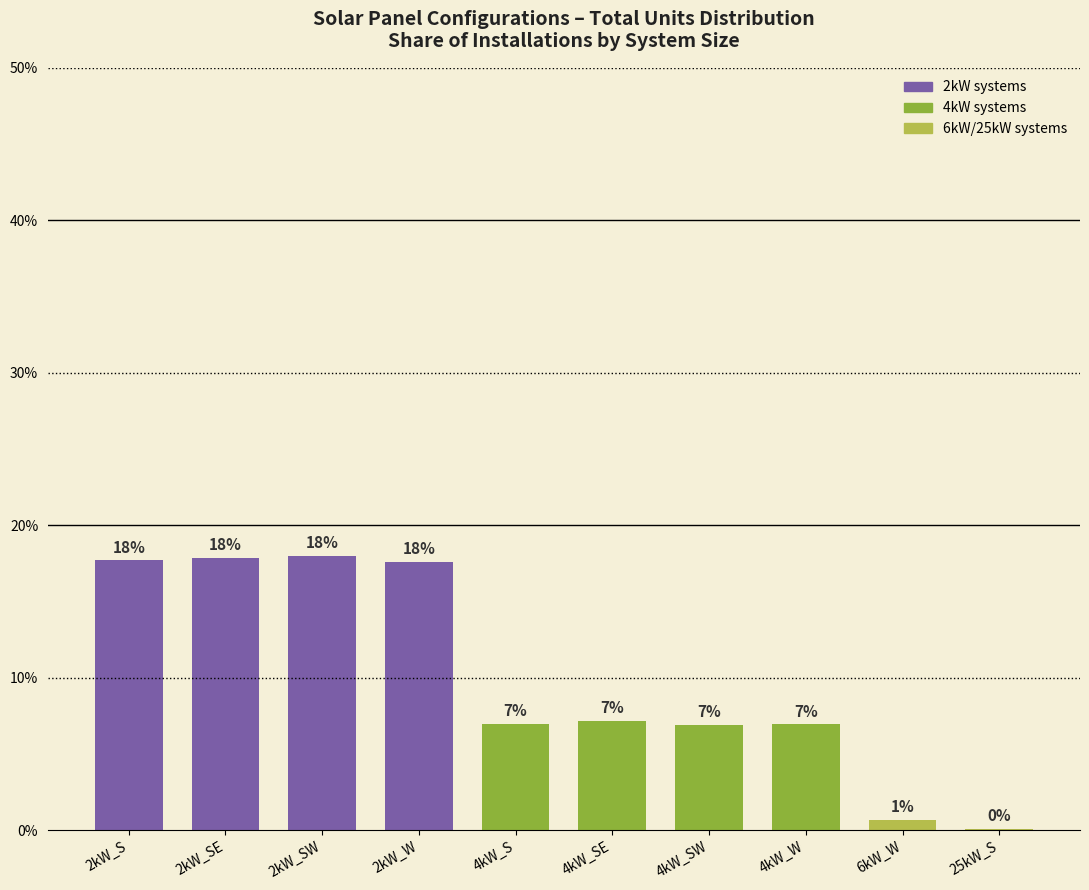

True or false: the data shows 17.7 at 2kW_S.

True